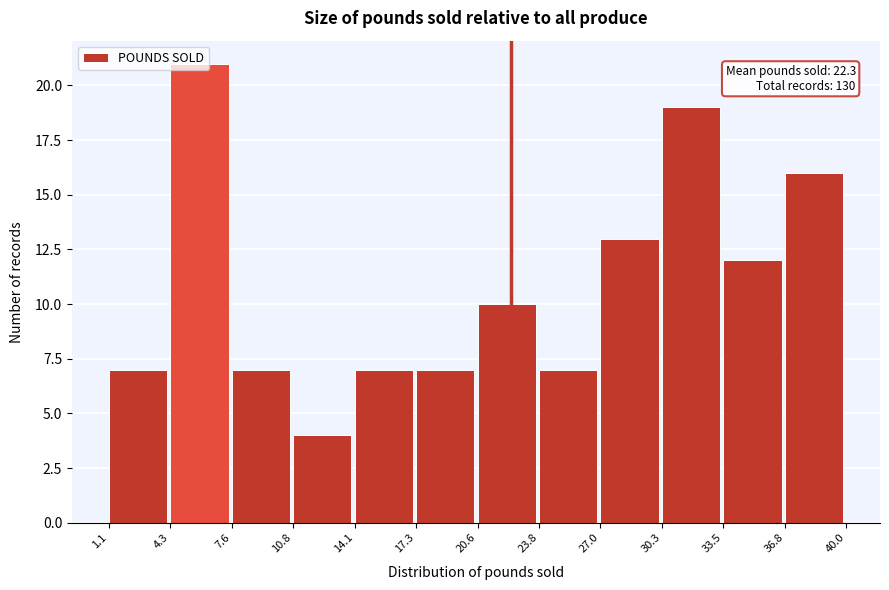

Over which range of the x-axis is the bar tallest?

4.3 to 7.6